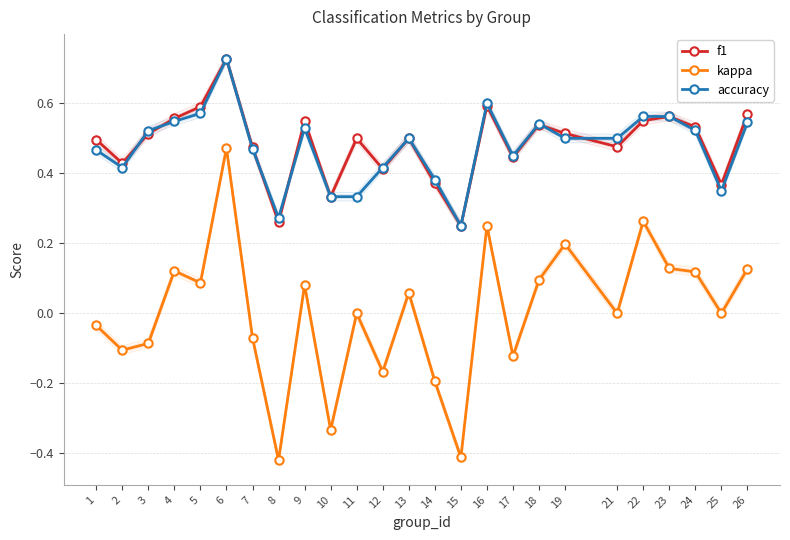

What is the approximate value of kappa at 6?

0.5